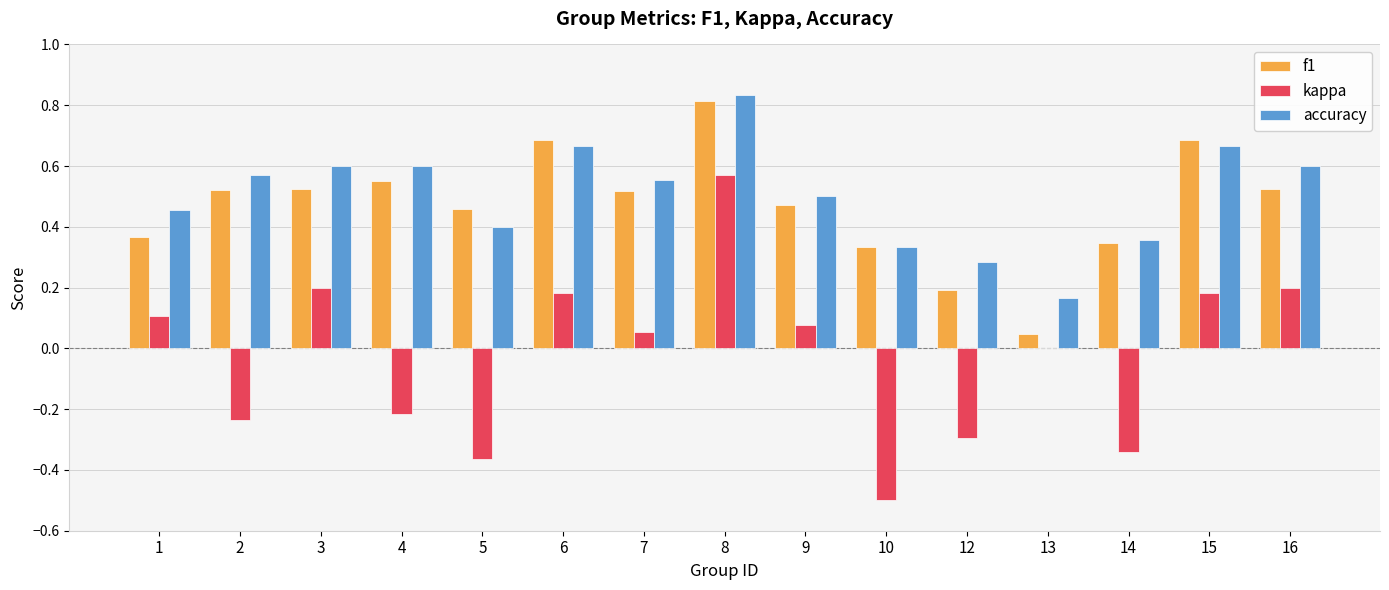

Is the value of kappa at 12 greater than the value of f1 at 7?

No